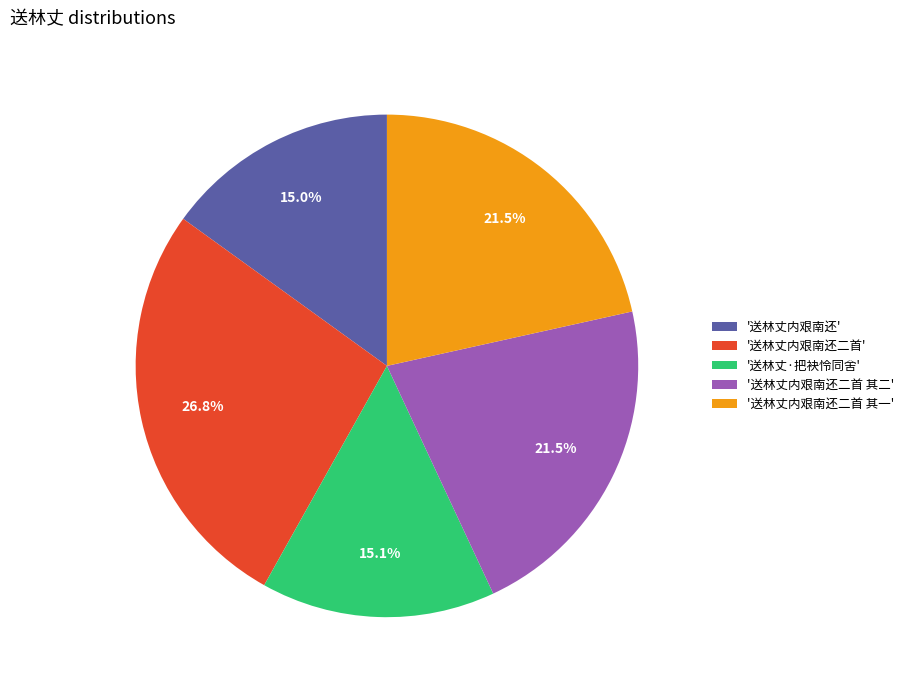

How many slices are in this pie chart?

5